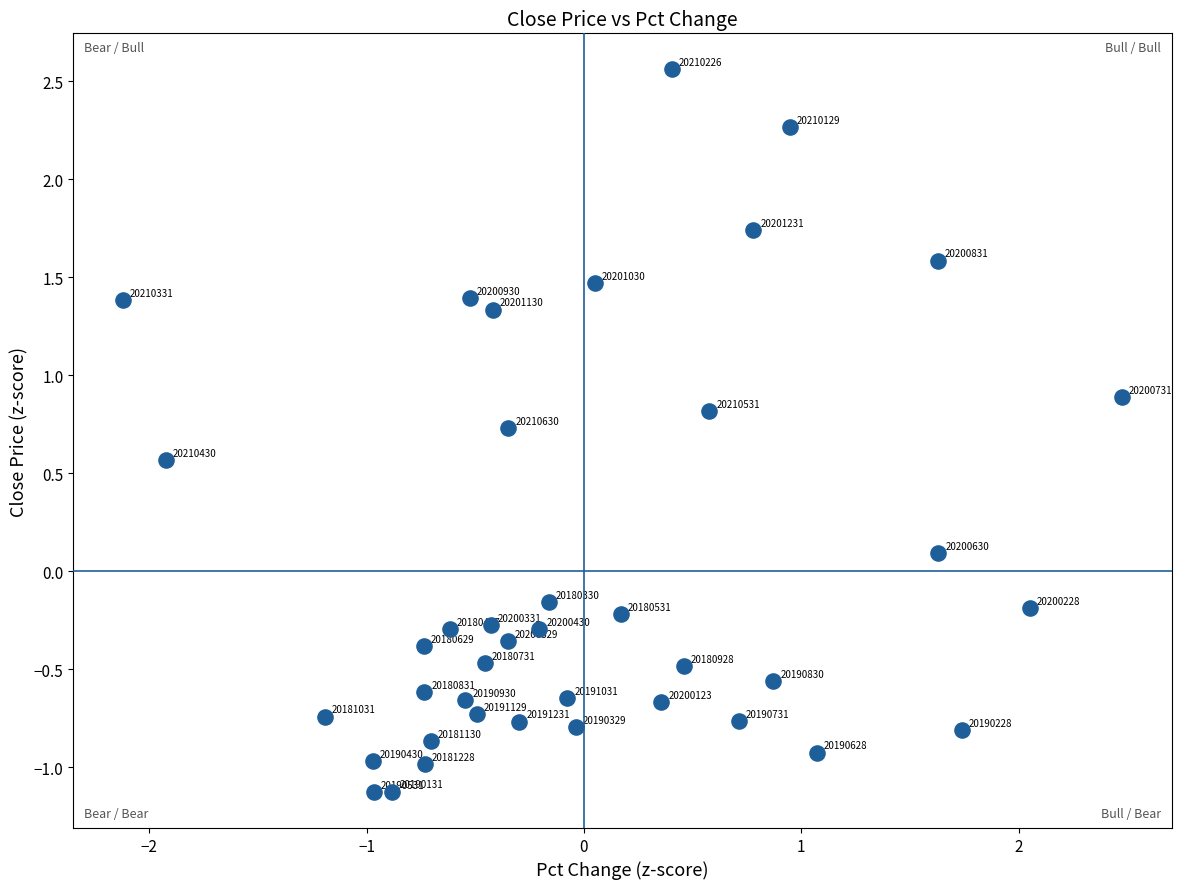

What is the range of Y values (max minus min)?

3.7